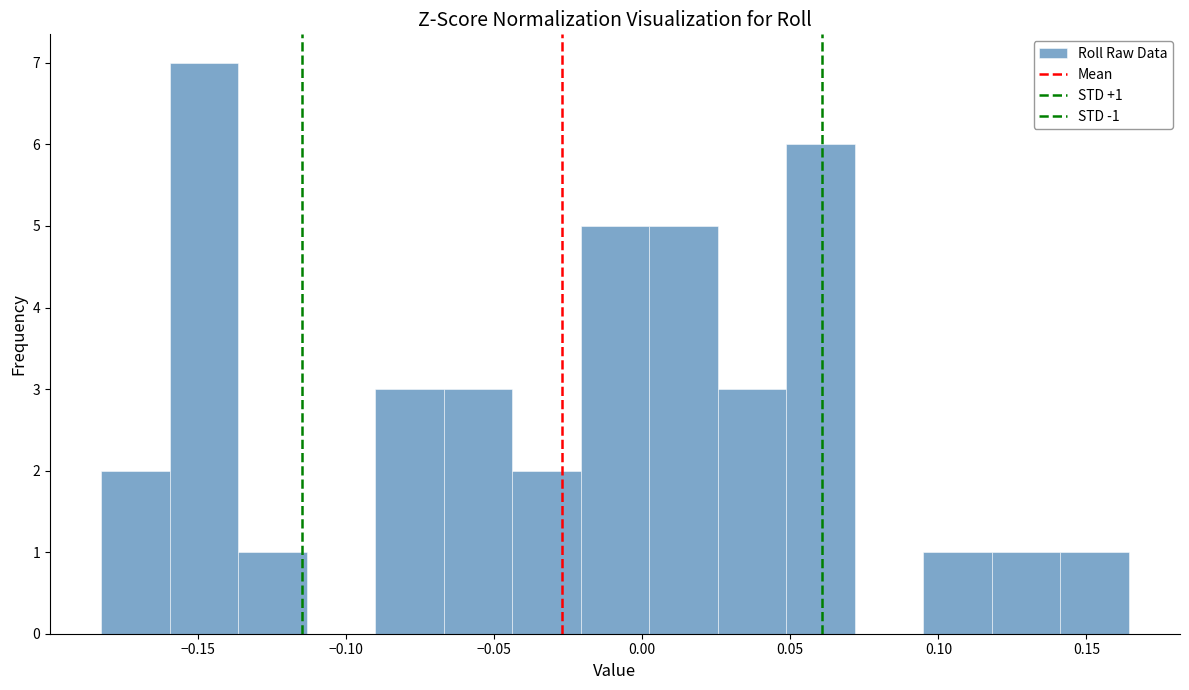

Over which range of the x-axis is the bar tallest?

-0.160 to -0.135